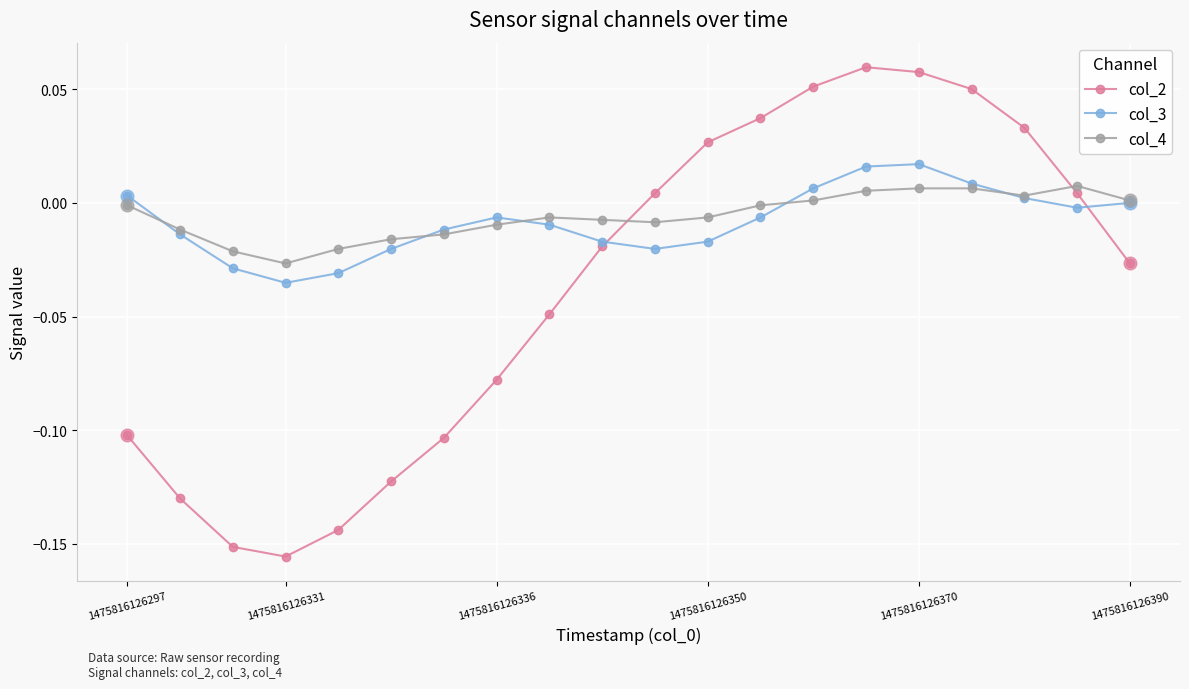

What are all the series names shown in the legend?

col_2, col_3, col_4